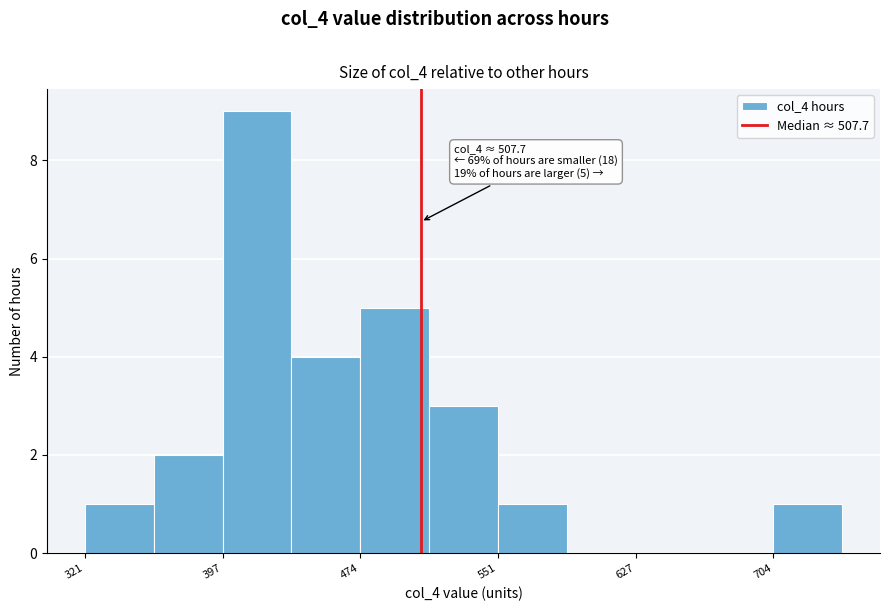

Around what value on the x-axis is the tallest bar? Give the approximate position of its centre, as read against the axis.

420